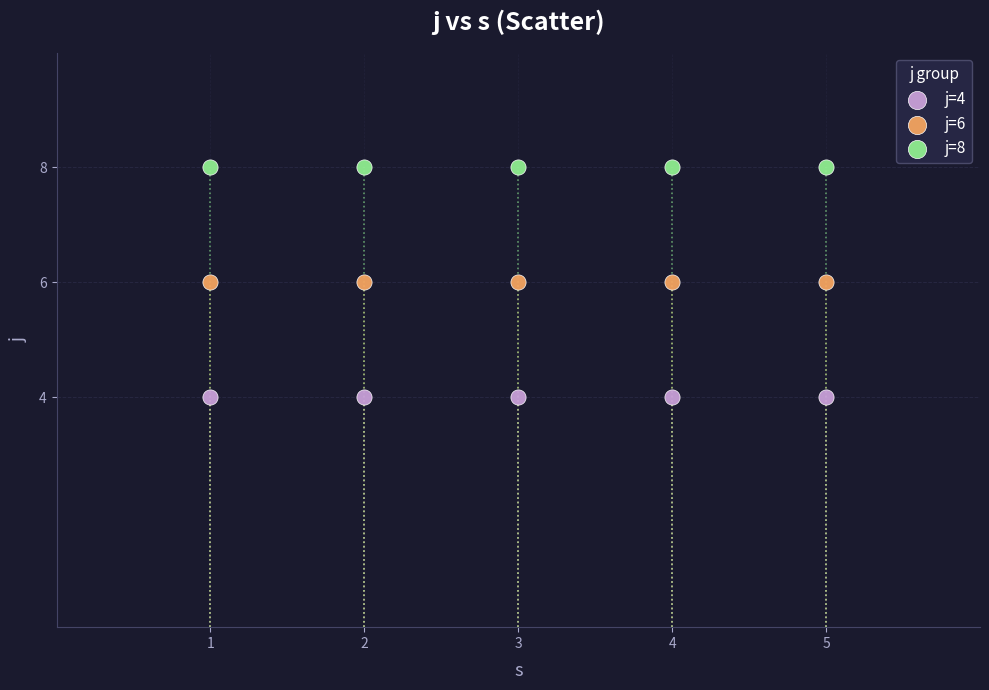

Which series contains the highest Y value?

j=8